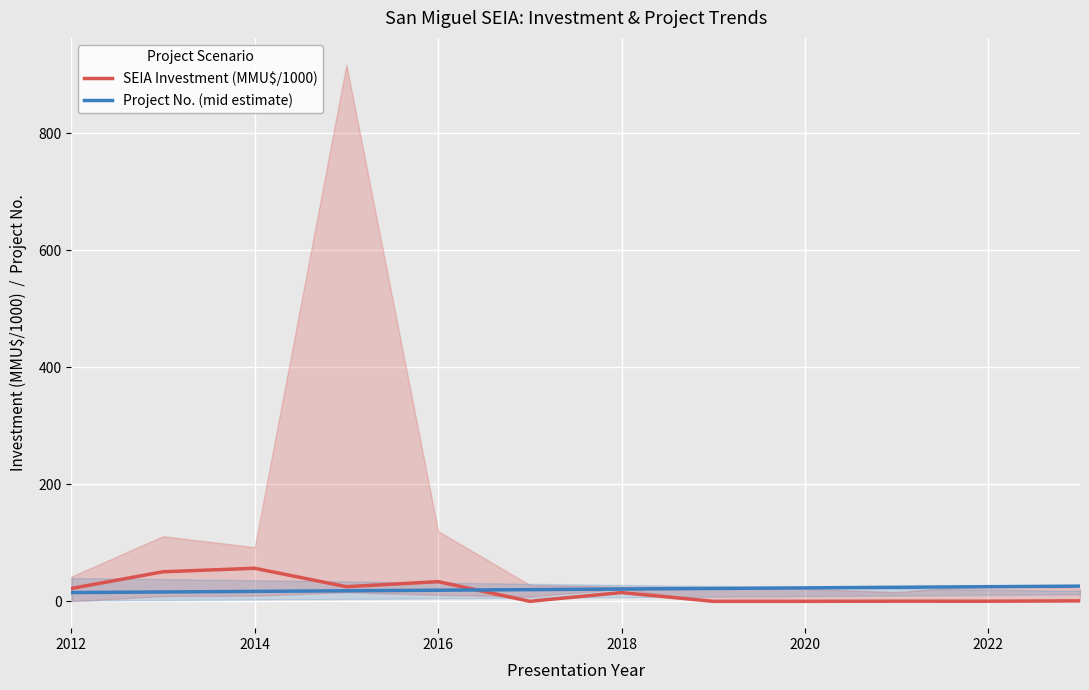

Which series has the largest total across all categories?

Project No. (mid estimate)